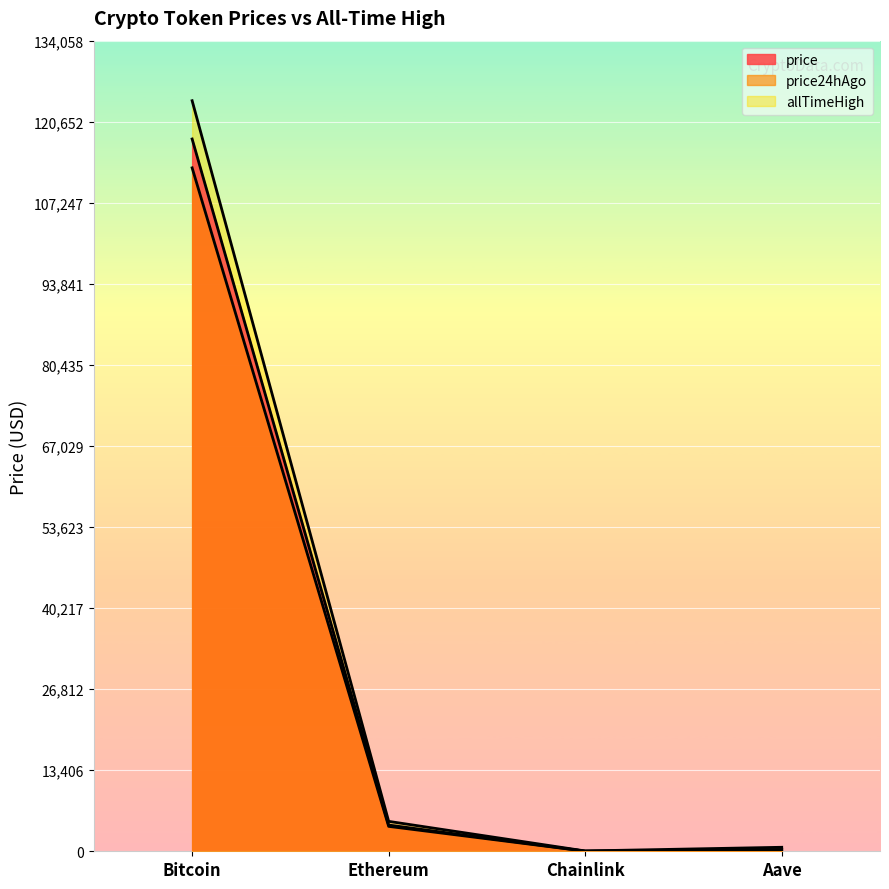

At which label is price24hAgo closest to 56523?

Ethereum